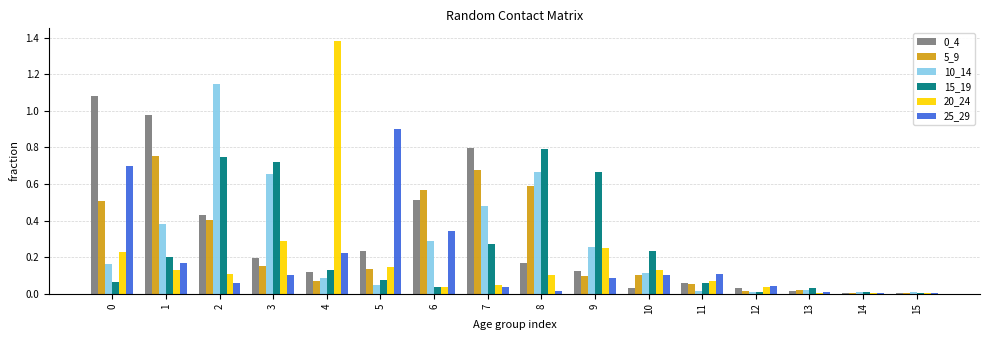

At which category is the sum across all series the highest?

2